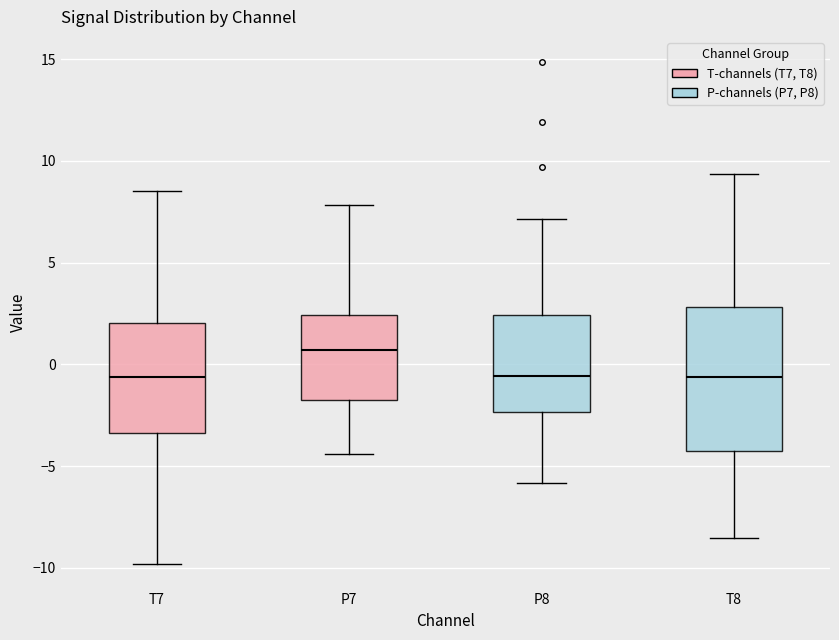

Which box is the tallest, from its lower edge to its upper edge?

T8